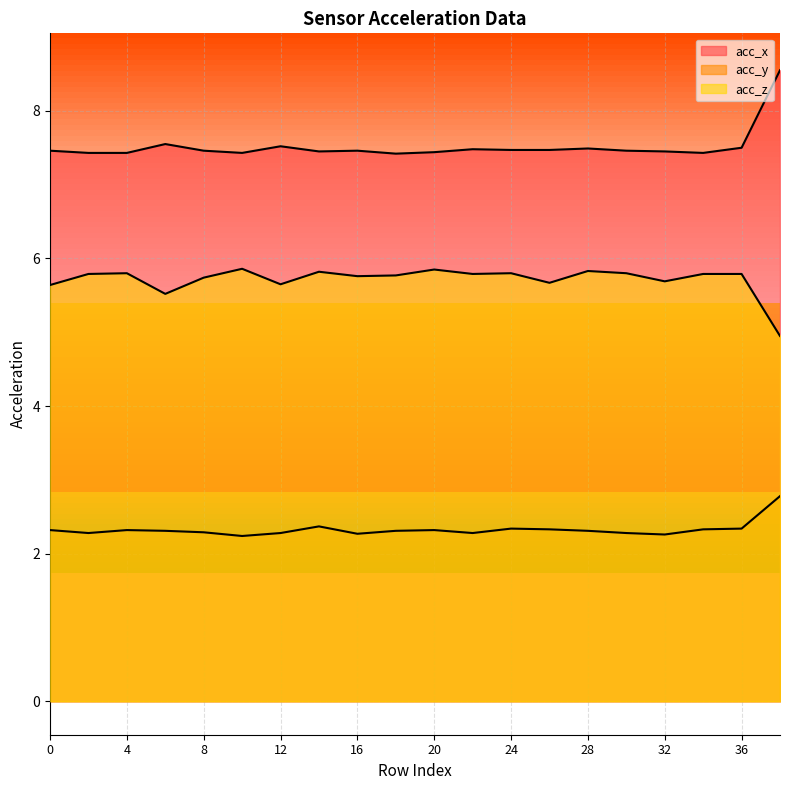

What is the total value across all series at 18?

15.5